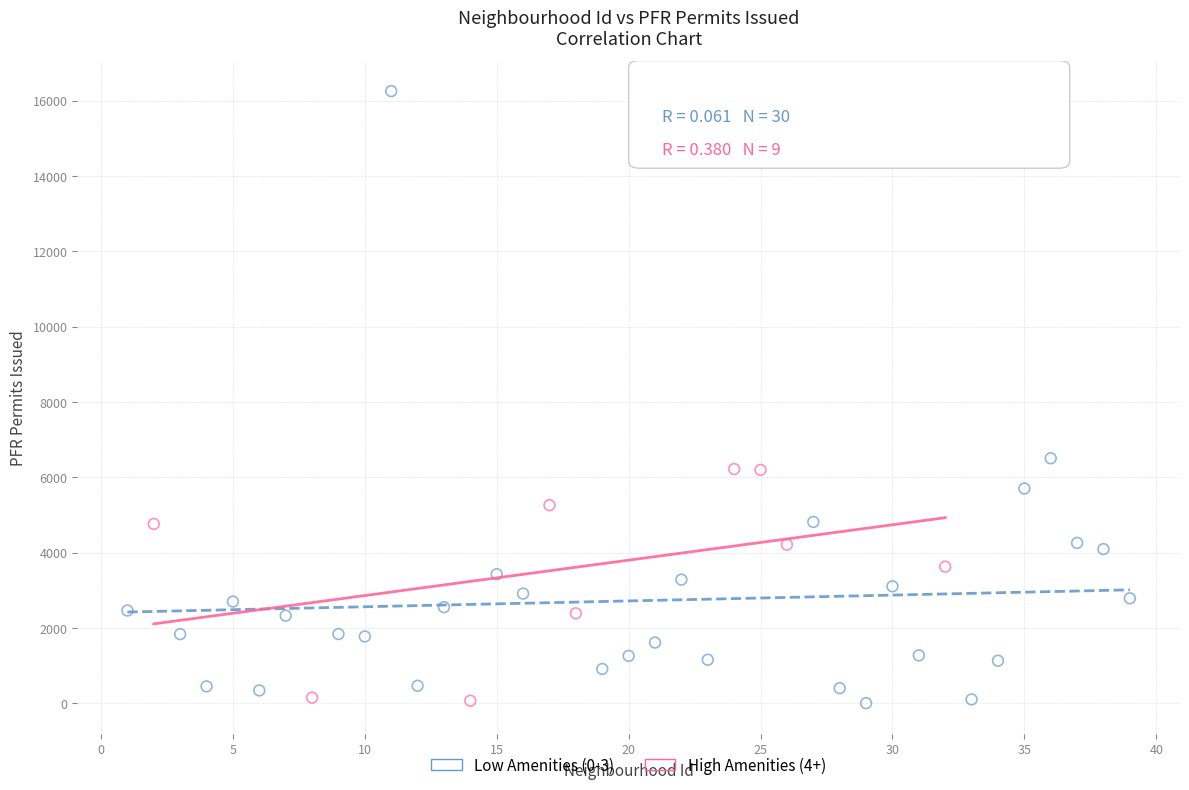

Which series has the widest spread of Y values?

Low Amenities (0-3)